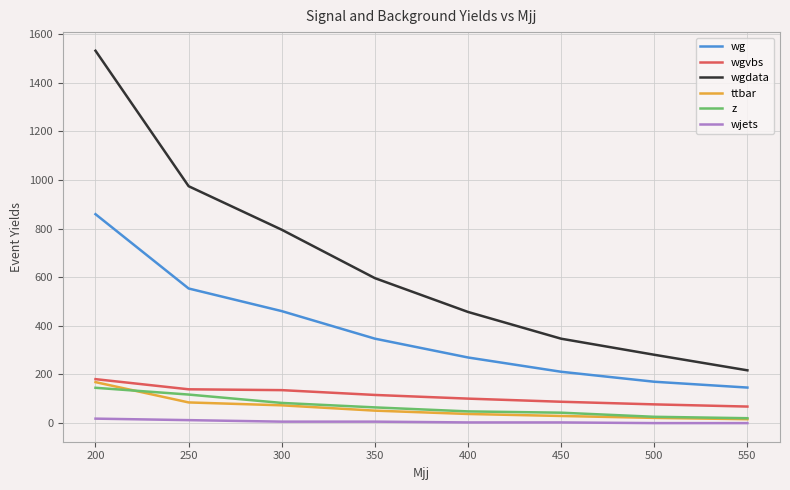

What is the average value of the z series?

68.4